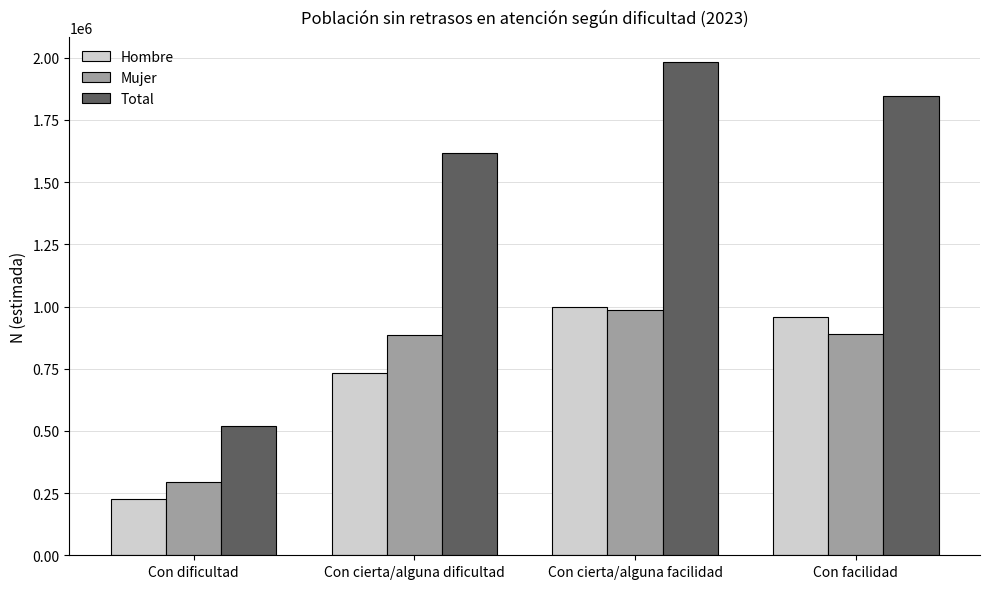

What is the approximate value of Hombre at Con cierta/alguna dificultad, to the nearest 50?

732250